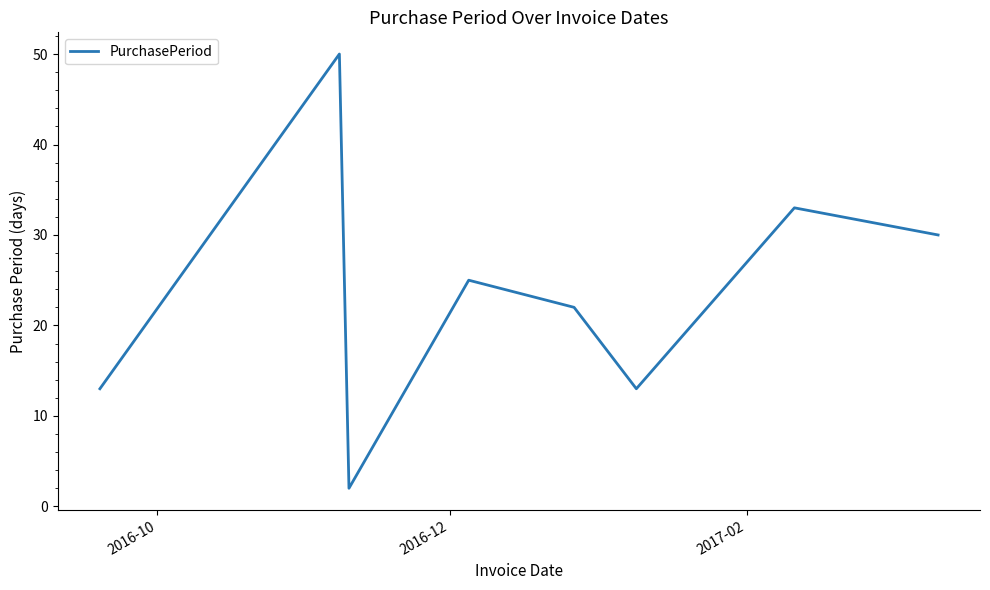

True or false: the data has more than 1 interior local peaks.

True